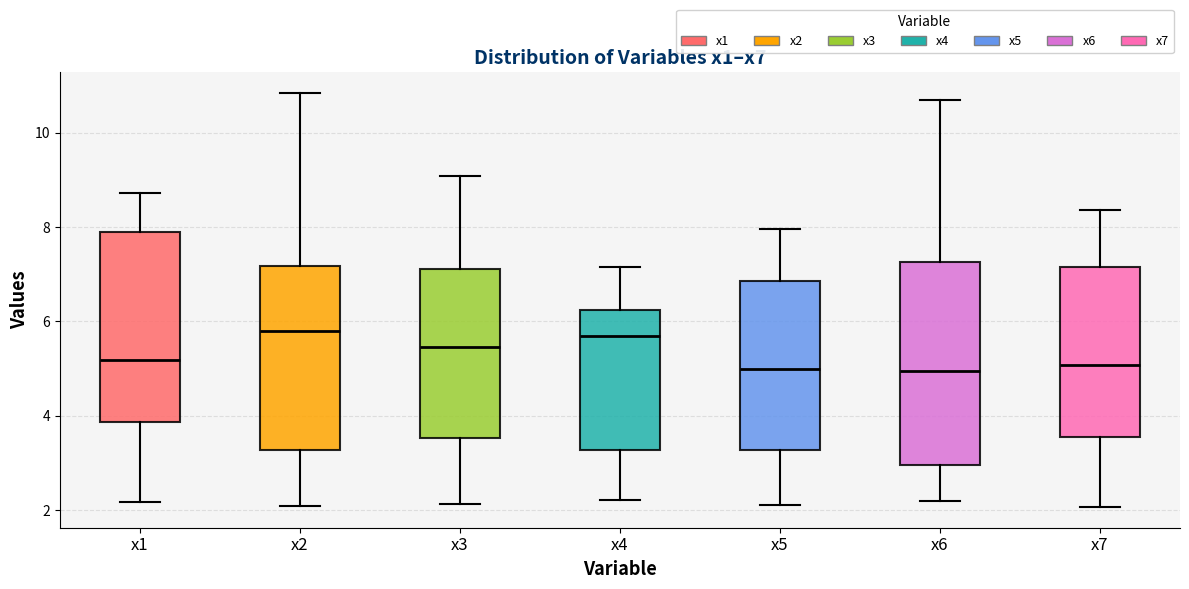

Reading left to right, read every box against the y-axis: the position of its median line, the range the box covers, and the ends of its whiskers. The values are not printed on the chart, so give them approximately, as read against the axis.

x1: median 5.2, box 3.8 to 7.8, whiskers 2.2 to 8.8
x2: median 5.8, box 3.2 to 7.2, whiskers 2.0 to 10.8
x3: median 5.4, box 3.6 to 7.2, whiskers 2.2 to 9.0
x4: median 5.6, box 3.2 to 6.2, whiskers 2.2 to 7.2
x5: median 5.0, box 3.2 to 6.8, whiskers 2.0 to 8.0
x6: median 5.0, box 3.0 to 7.2, whiskers 2.2 to 10.8
x7: median 5.0, box 3.6 to 7.2, whiskers 2.0 to 8.4